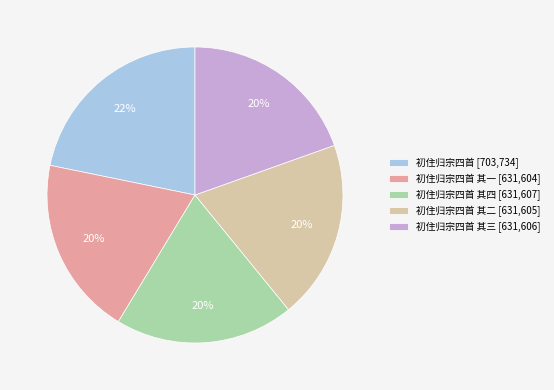

Is there a majority slice in this chart?

No